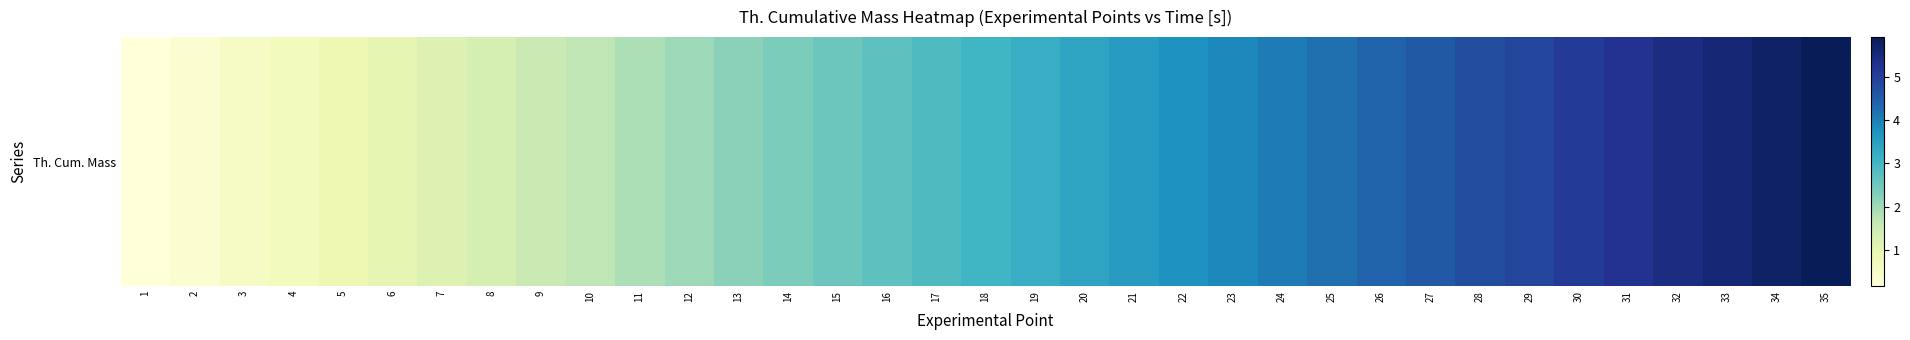

Reading left to right, list all the values displayed in this chart.

0.2	0.3	0.5	0.7	0.8	1.0	1.2	1.4	1.5	1.7	1.9	2.0	2.2	2.4	2.5	2.7	2.9	3.0	3.2	3.4	3.5	3.7	3.9	4.1	4.2	4.4	4.6	4.7	4.9	5.1	5.2	5.4	5.6	5.7	5.9